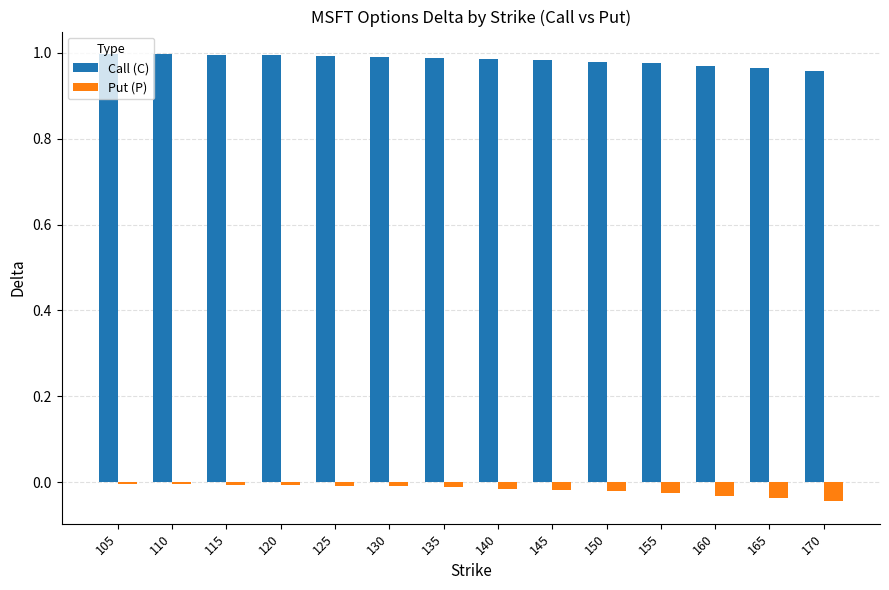

How many groups of bars are there?

14